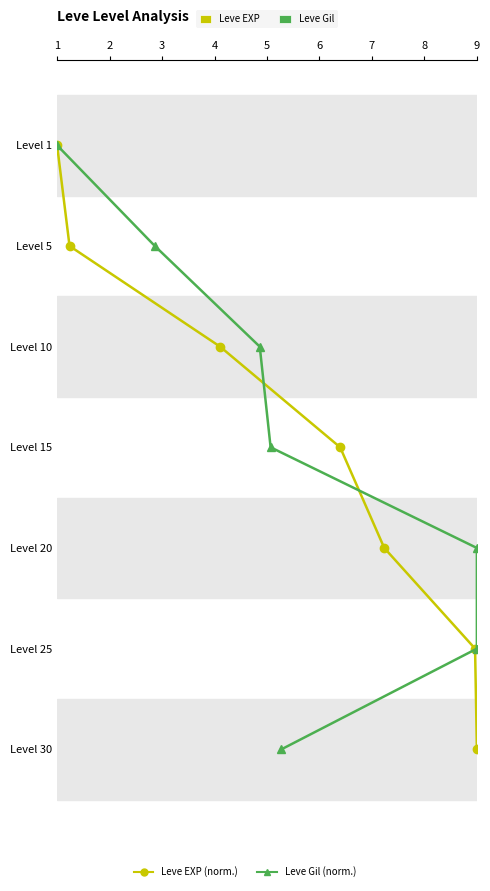

Does the chart have visible grid lines?

No